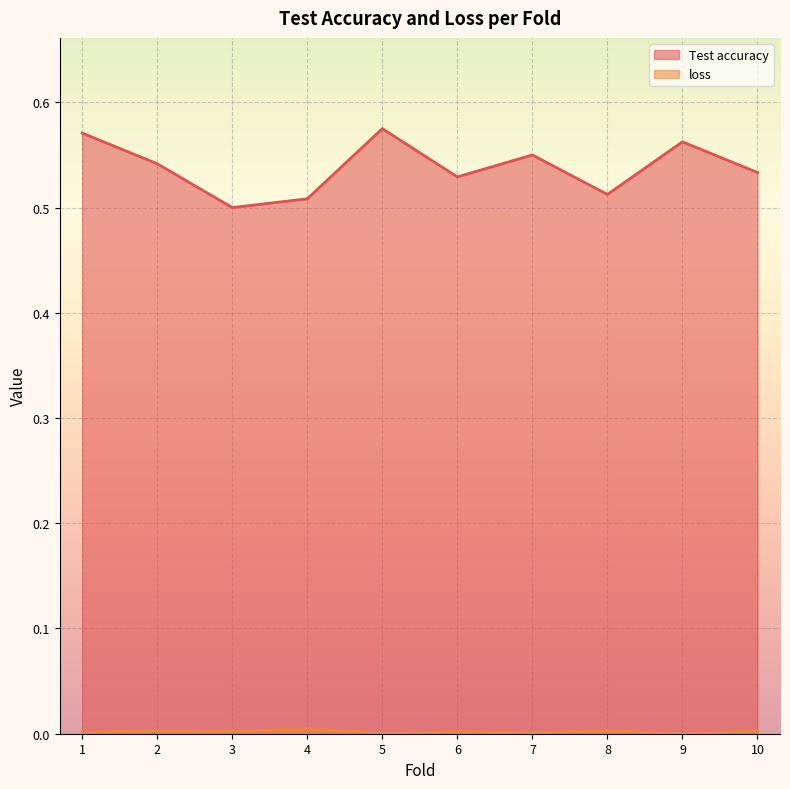

Which label corresponds to the smallest value in the chart?

9